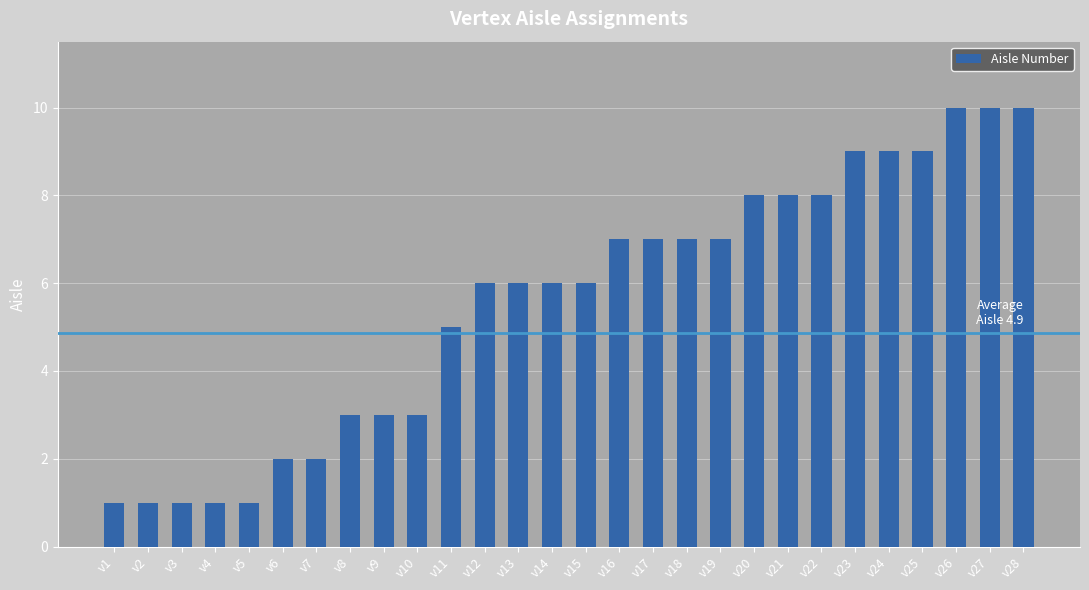

What is the change in value from v9 to v21?

+5